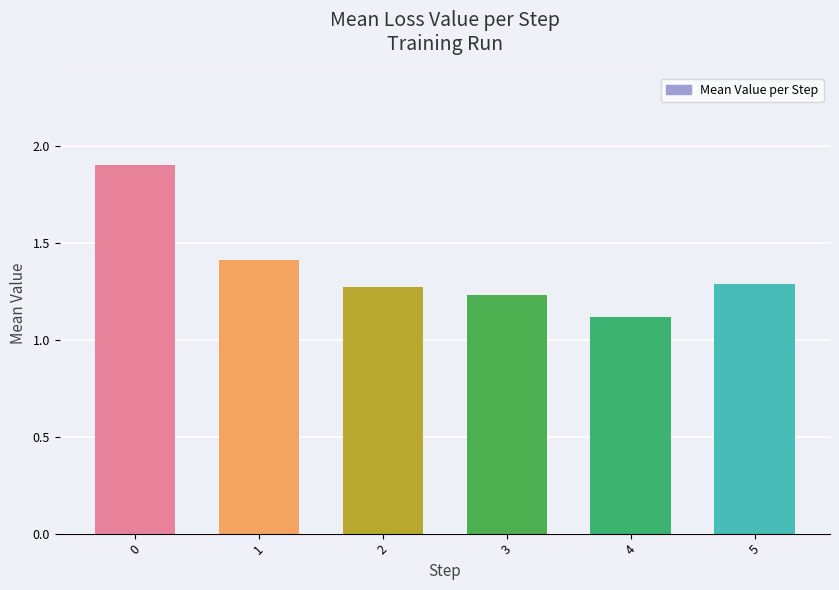

How many values are between 1 and 2?

6